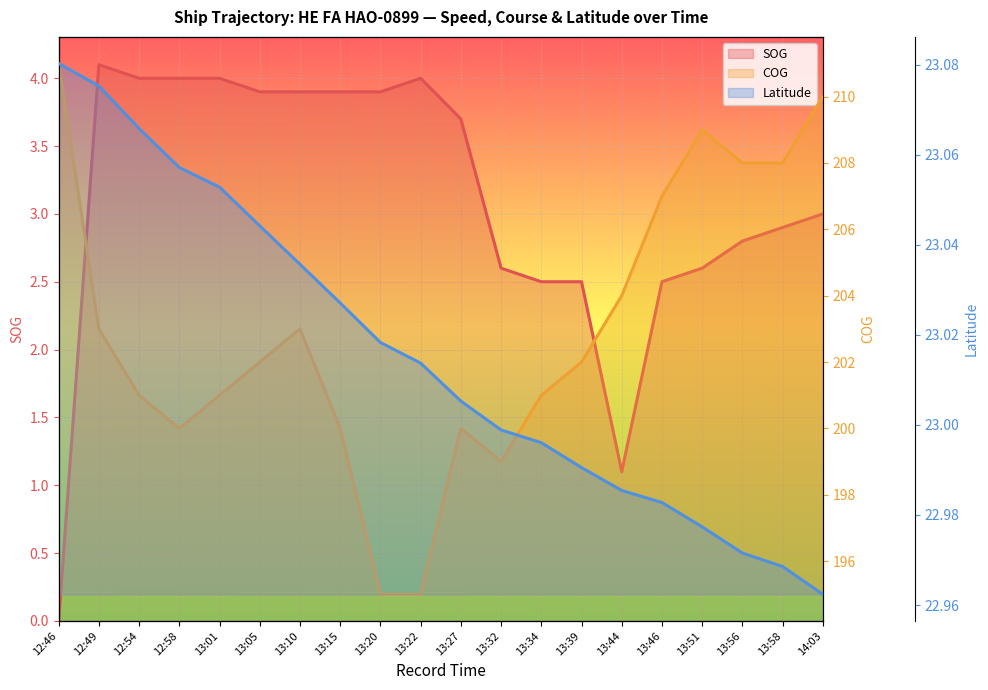

What is the value of the Latitude point at the 2nd from the left?

23.1